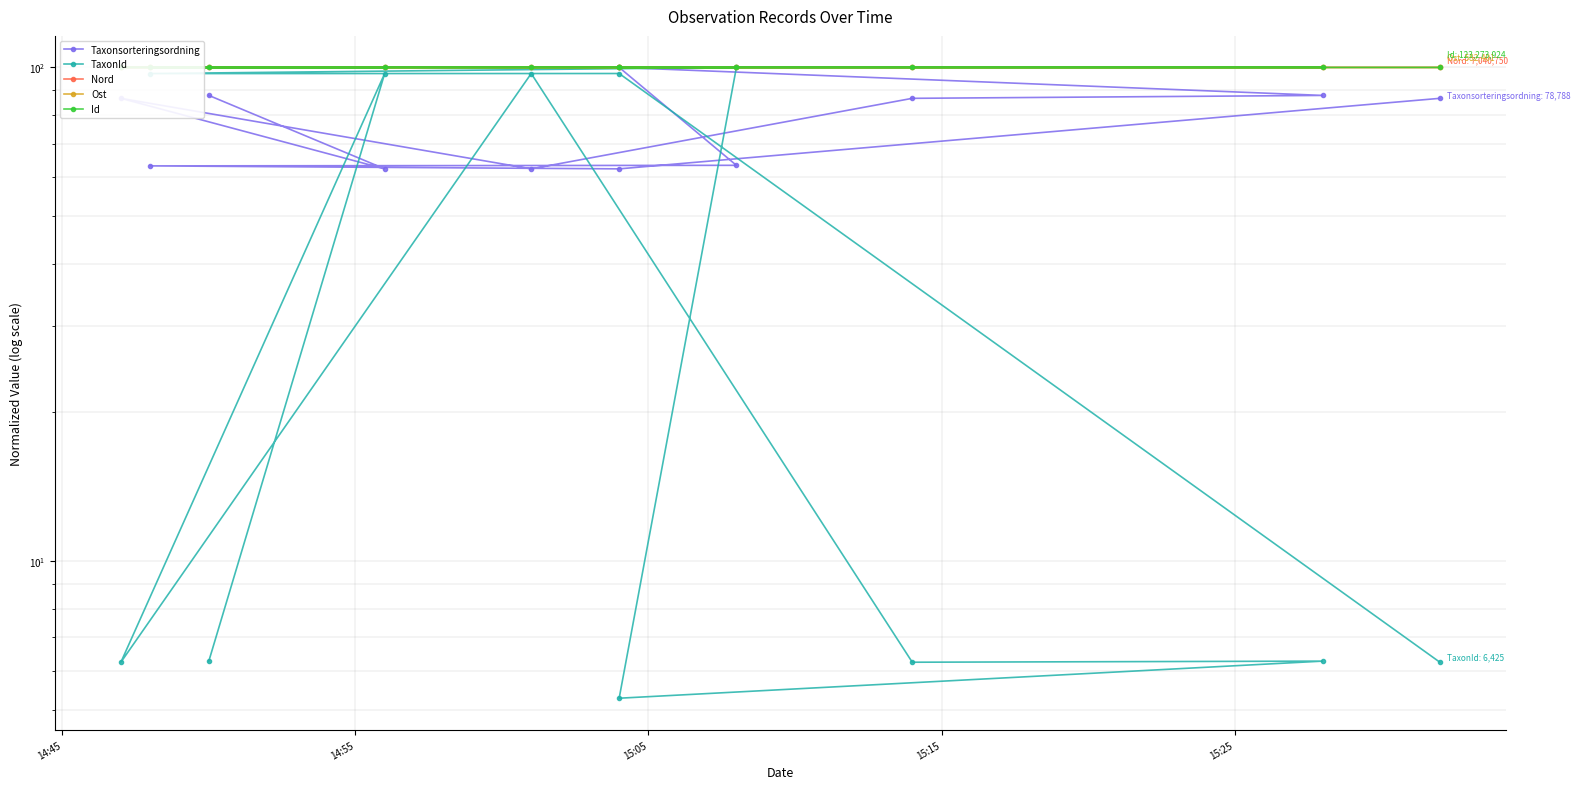

Where is Nord nearest to the value 99?

15:25